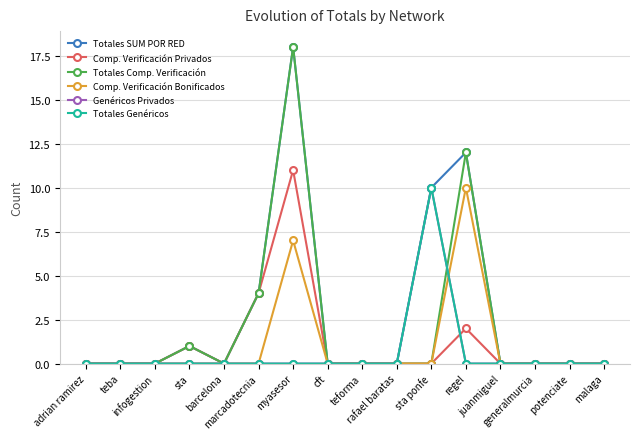

Does the chart have visible grid lines?

Yes